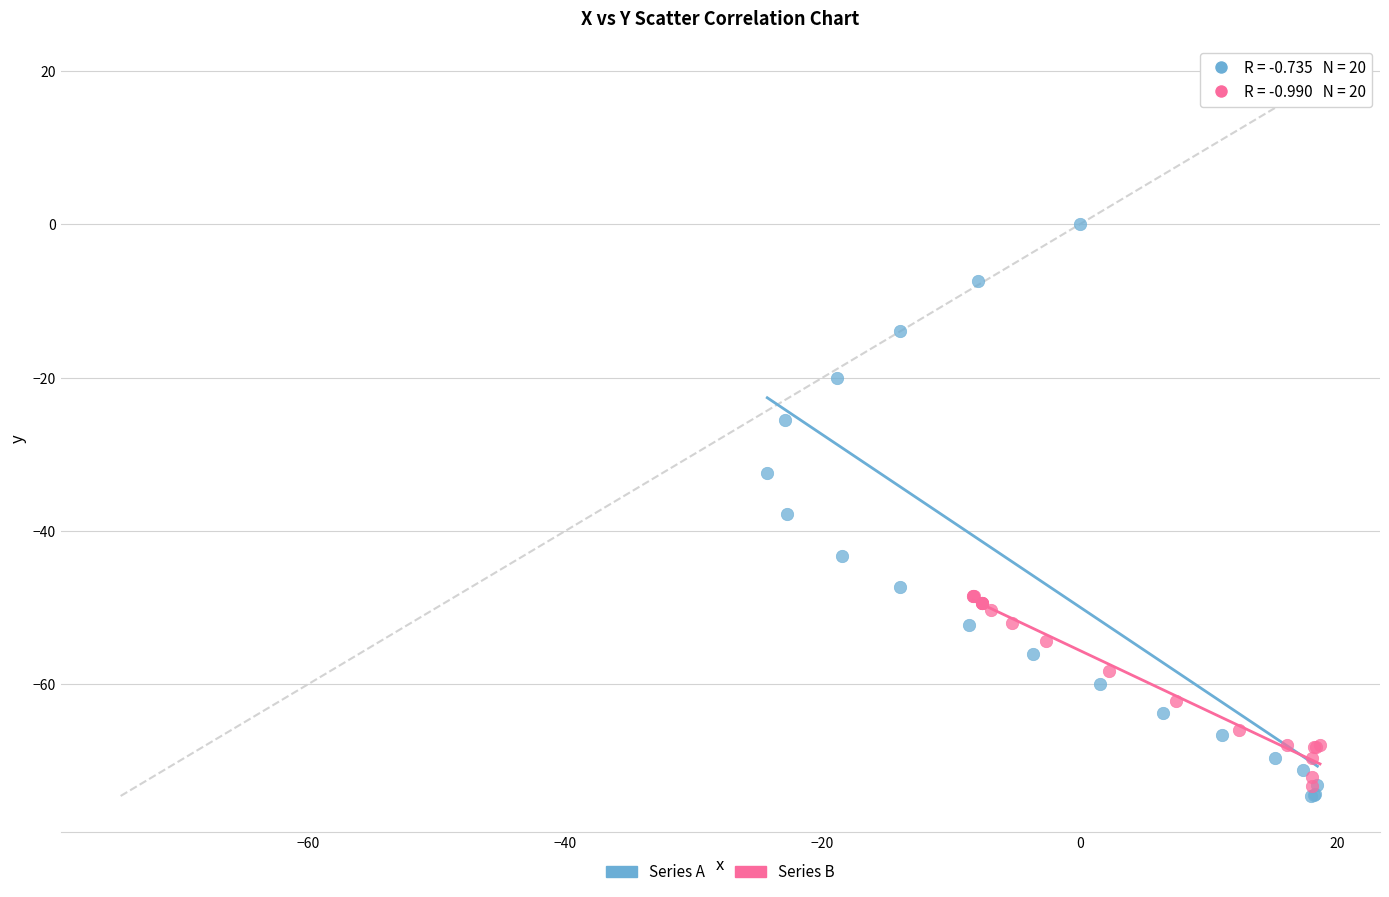

Which series has the widest spread of Y values?

Series A